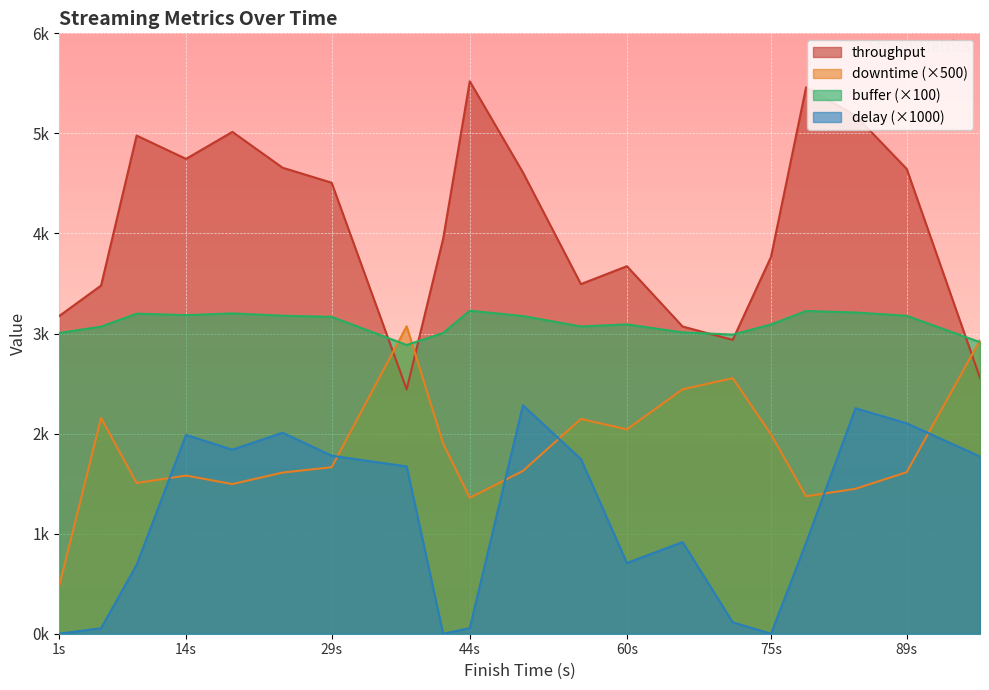

Count the number of categories in the chart.

20